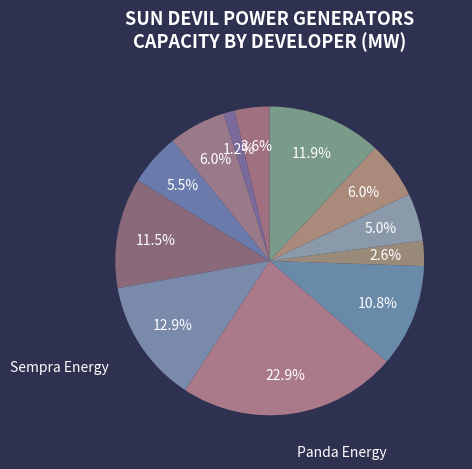

Count the number of slices in the pie.

12